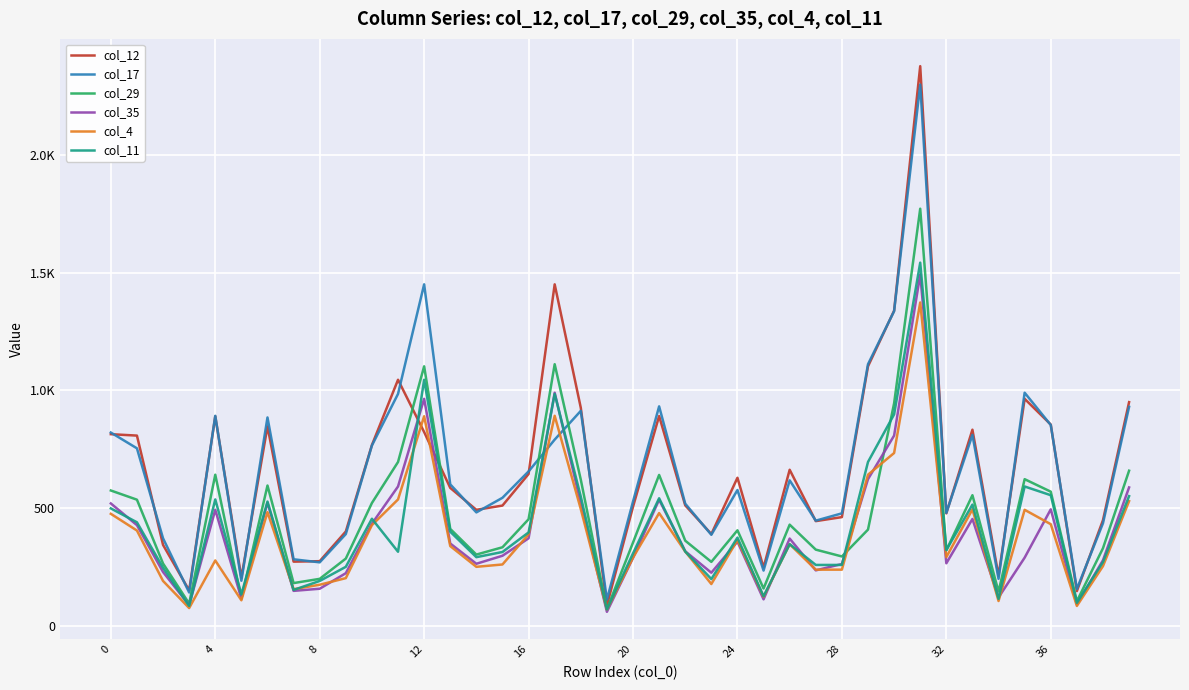

At how many categories does at least one series exceed 1636?

1